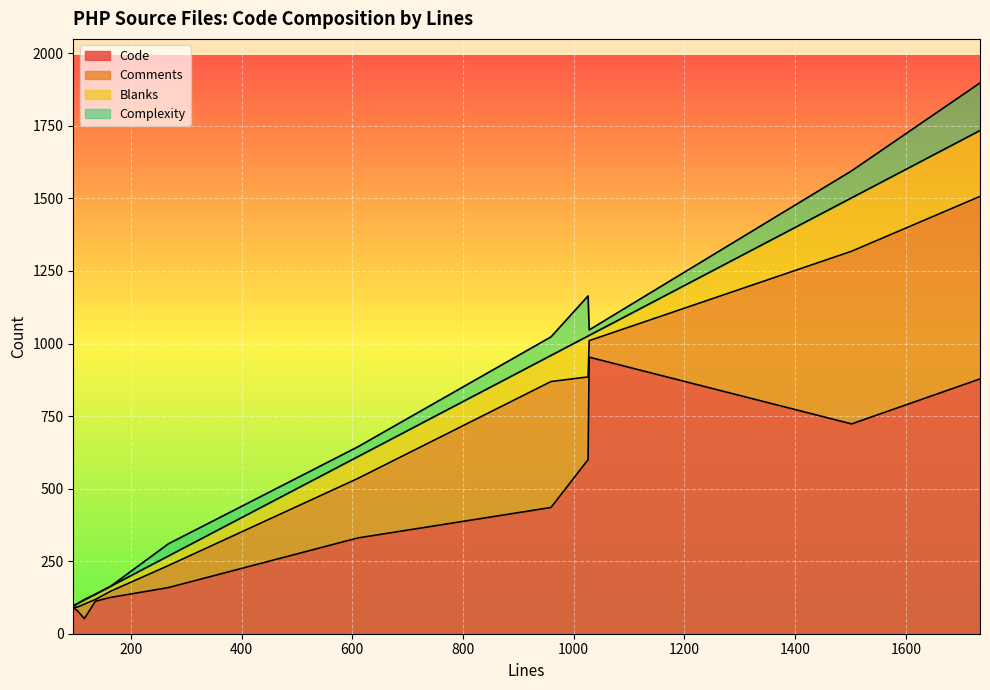

What is the sum of the Comments values at 610 and 104?

219